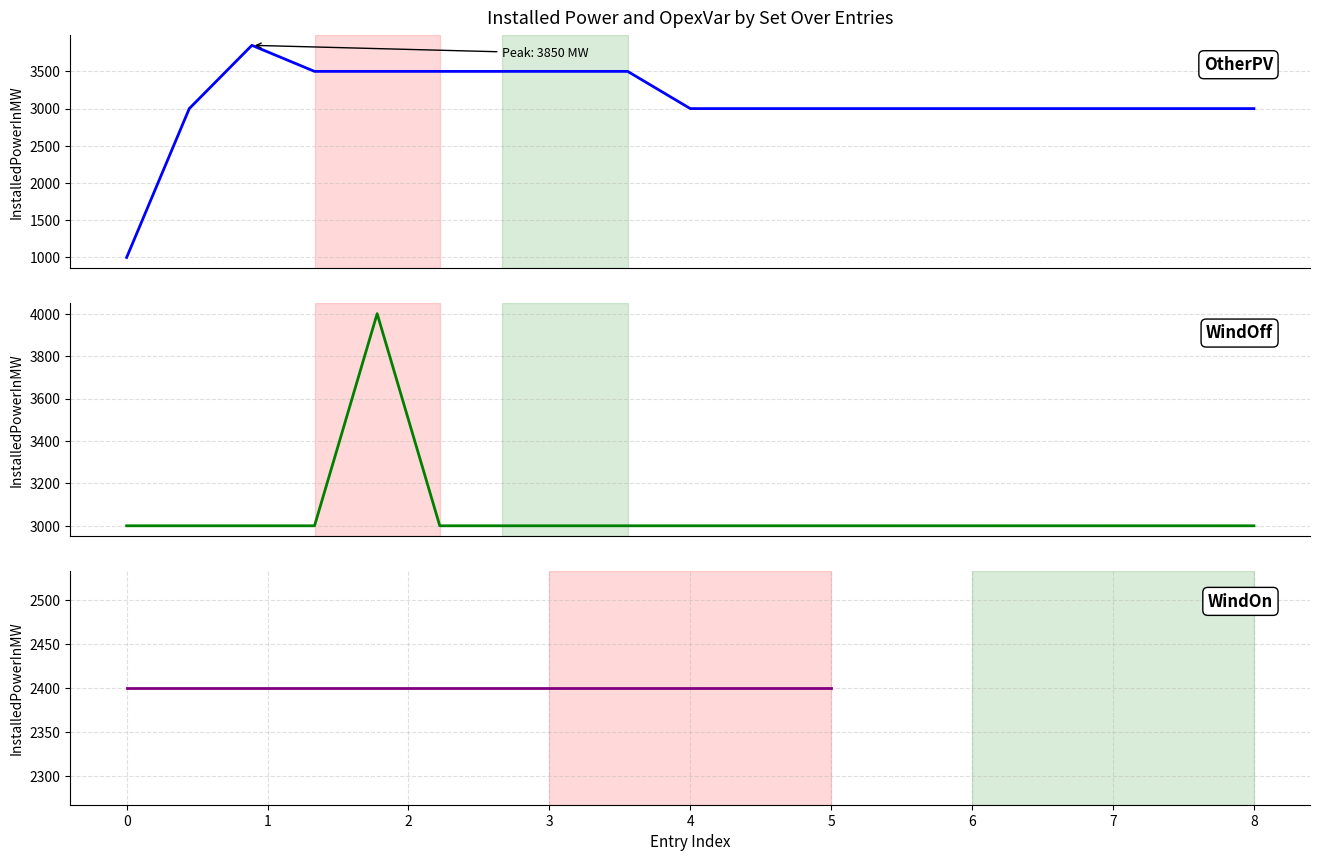

True or false: OtherPV has more than 2 interior local peaks.

False